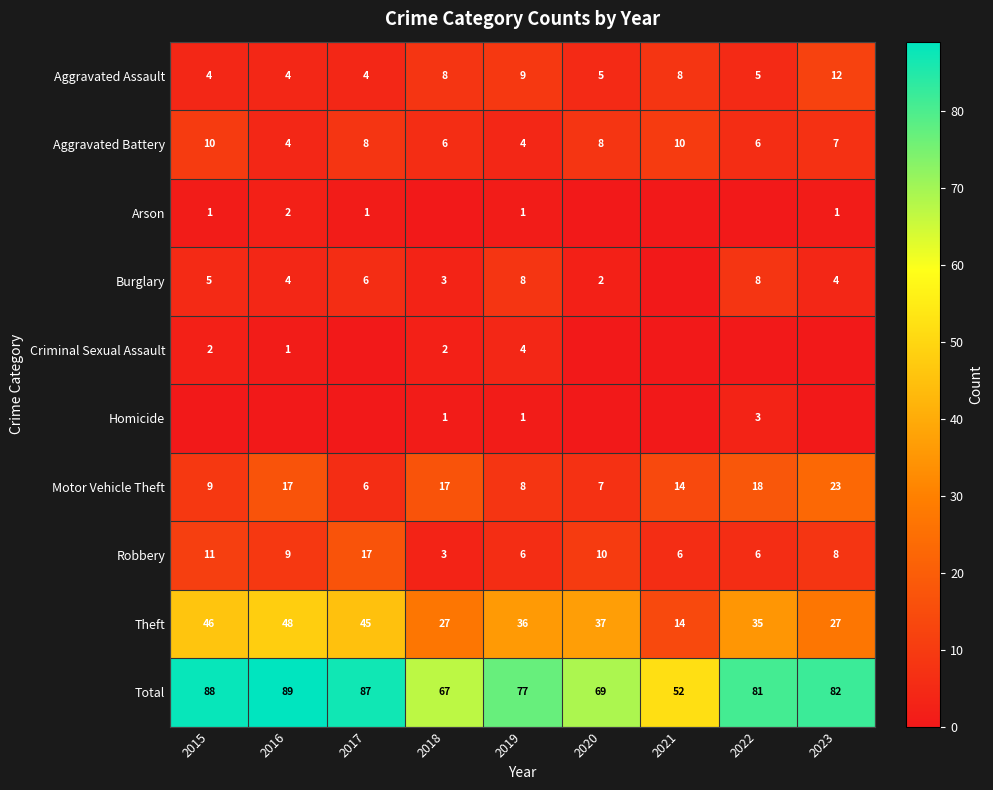

What is the difference between the maximum and minimum values in the Aggravated Battery series?

6